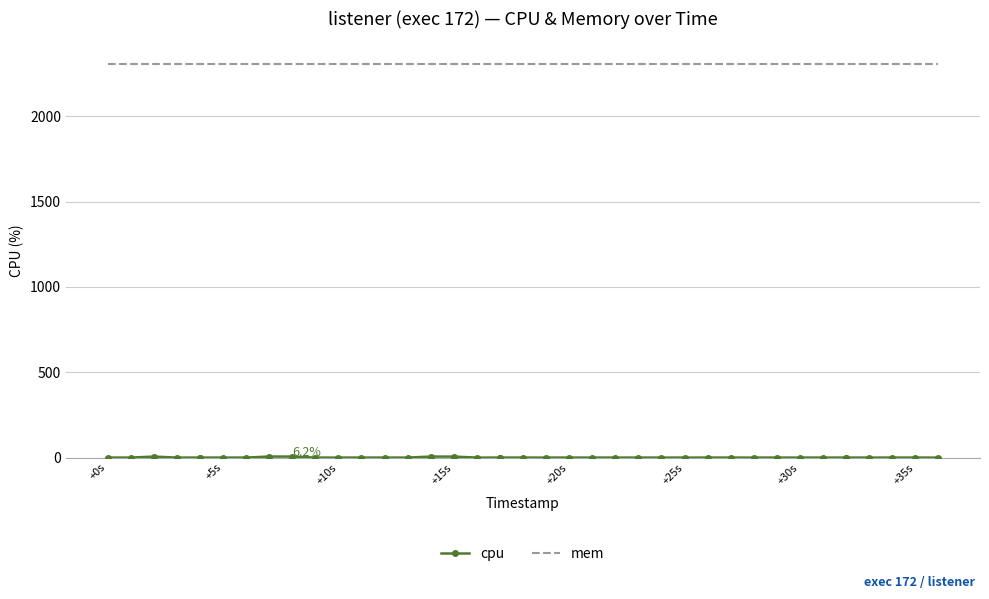

Which series has the largest total across all categories?

mem